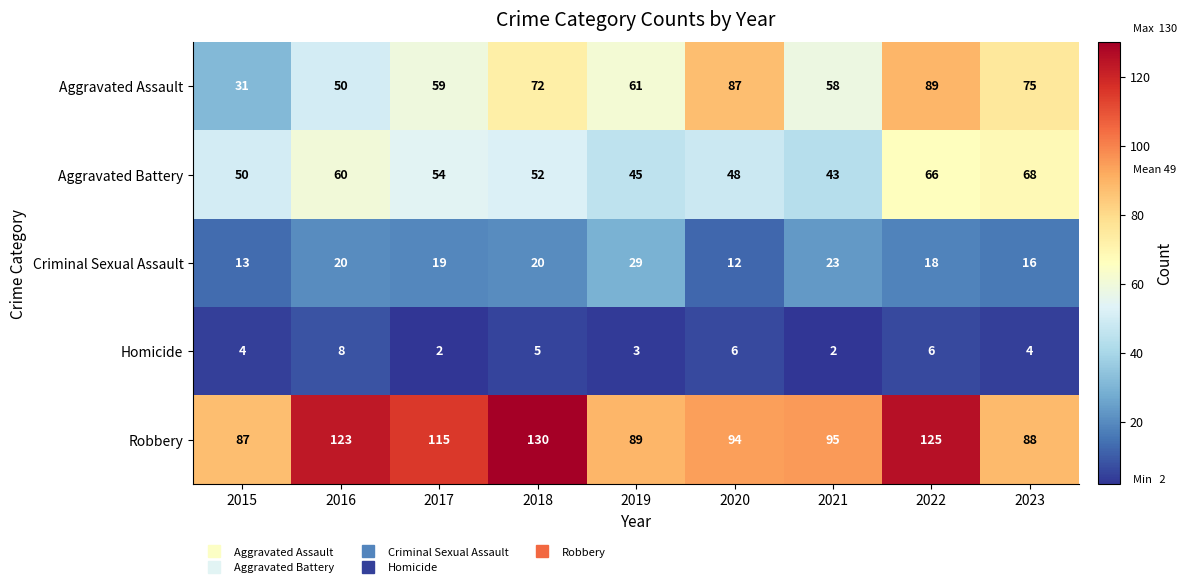

At which label is Aggravated Battery closest to 55?

2017